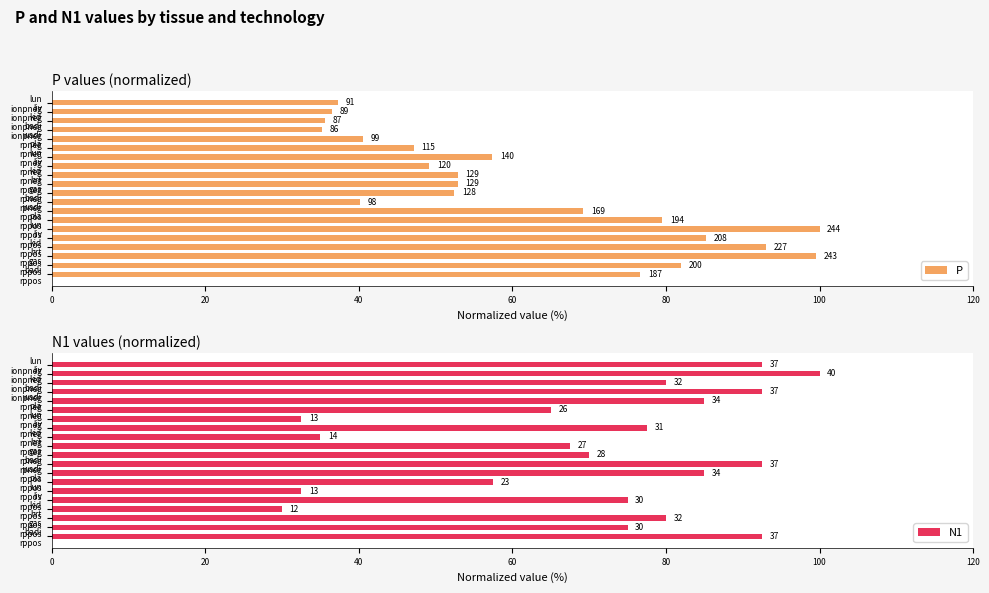

What is the total value across all series at hrt rpneg?

120.4